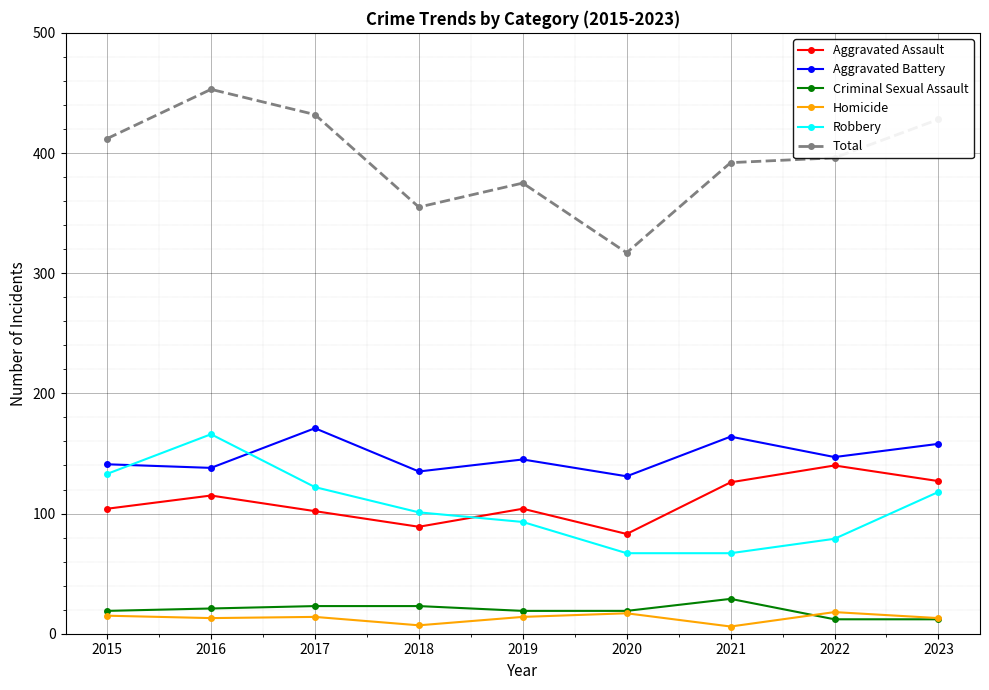

Rank the series by their maximum value, from lowest to highest.

Homicide, Criminal Sexual Assault, Aggravated Assault, Robbery, Aggravated Battery, Total